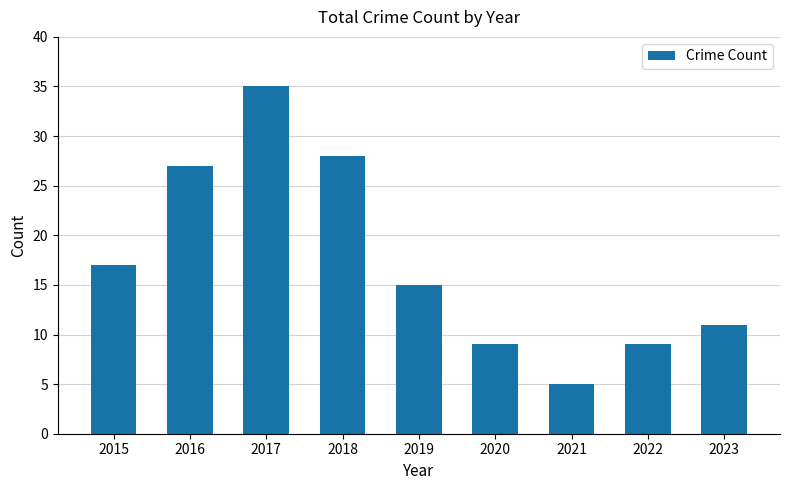

What is the greatest value displayed?

35